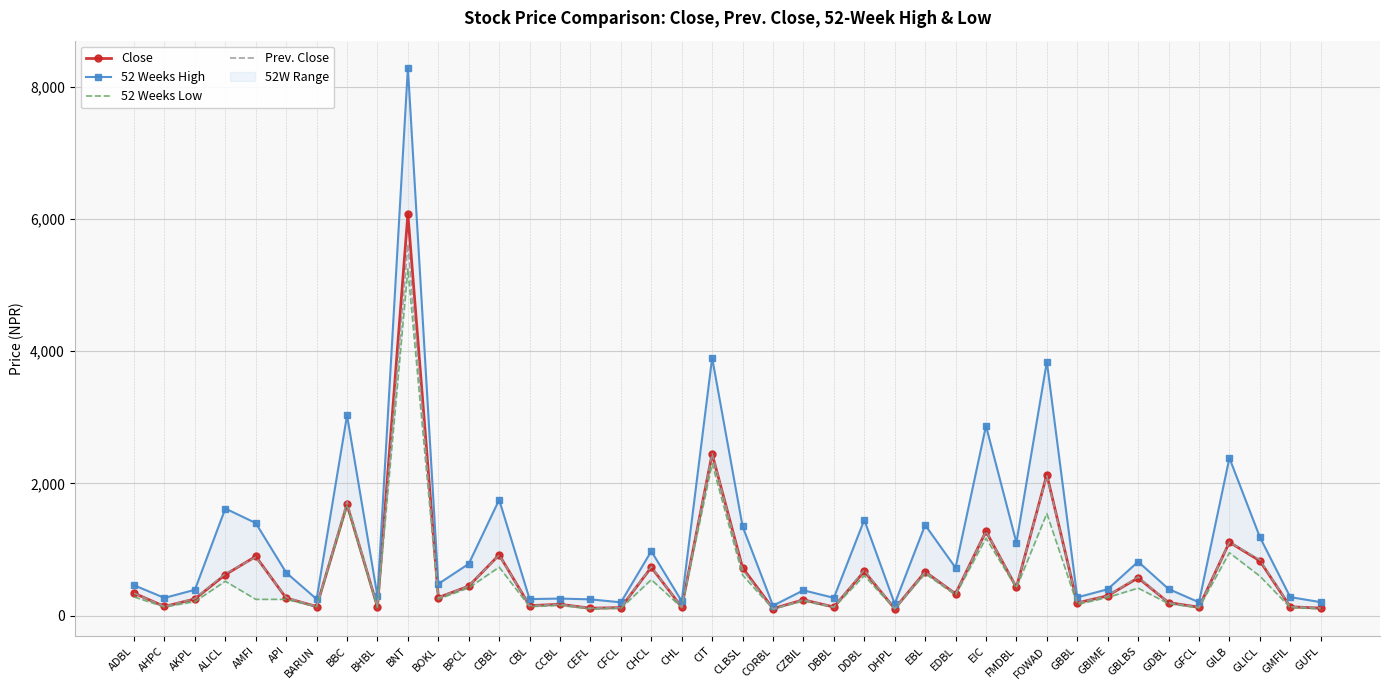

At which category is the sum across all series the highest?

BNT